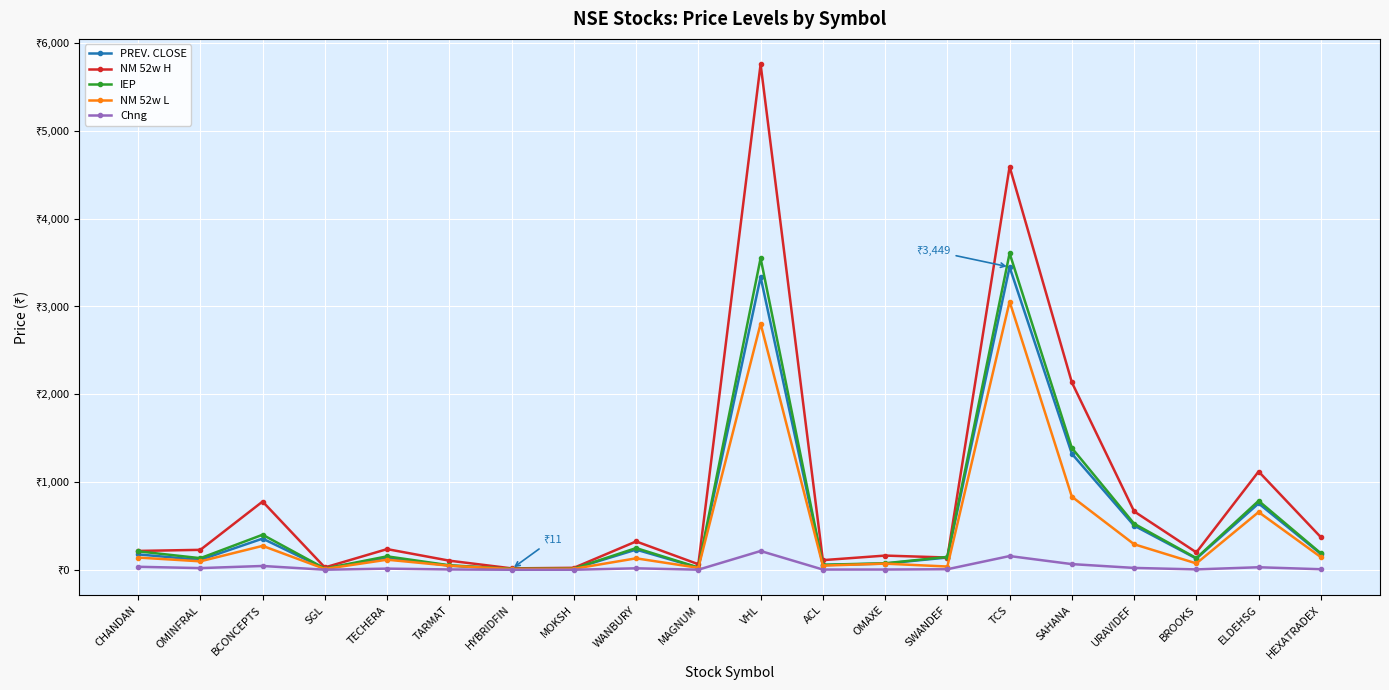

What is the spread (max minus min) of values at URAVIDEF?

644.0